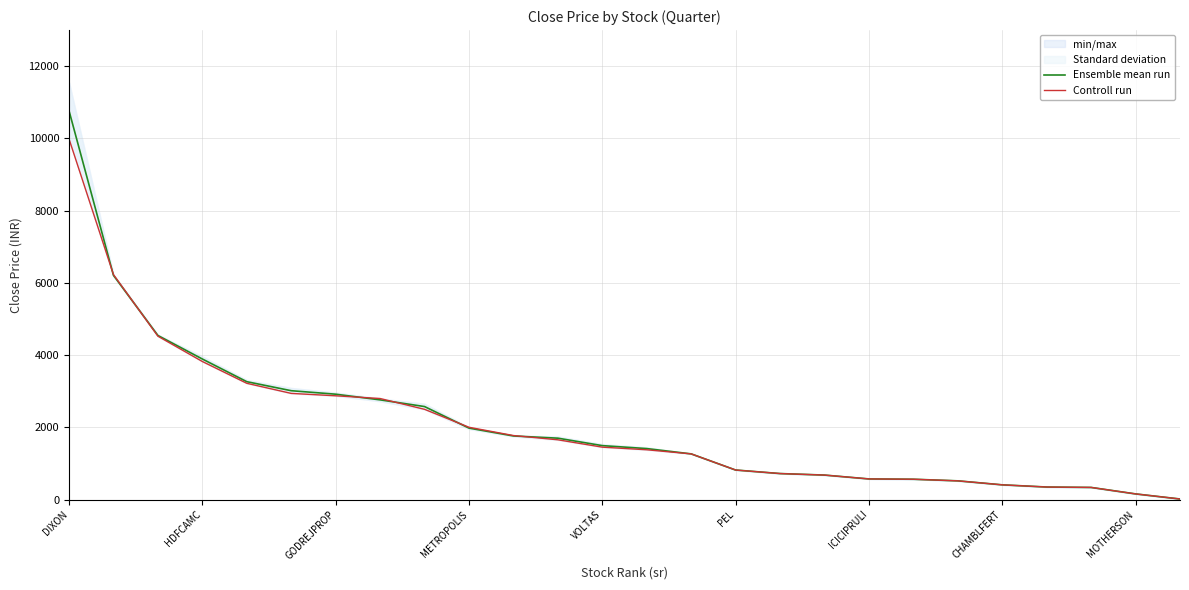

Read the Ensemble mean run value at DIXON.

10766.0